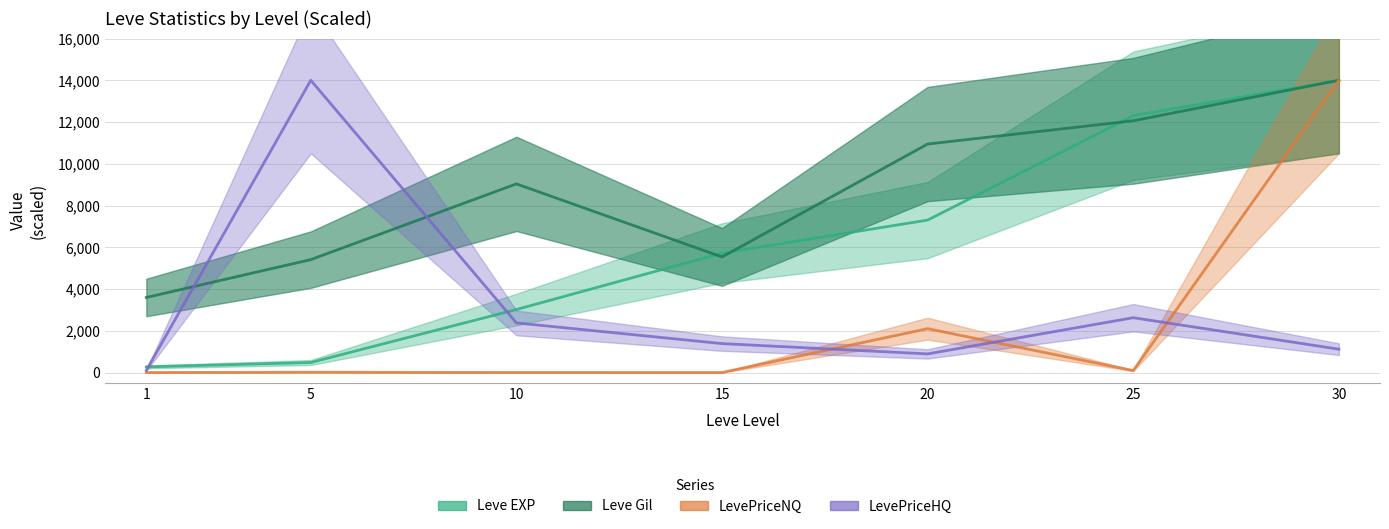

At which label is LevePriceHQ closest to 7052?

25